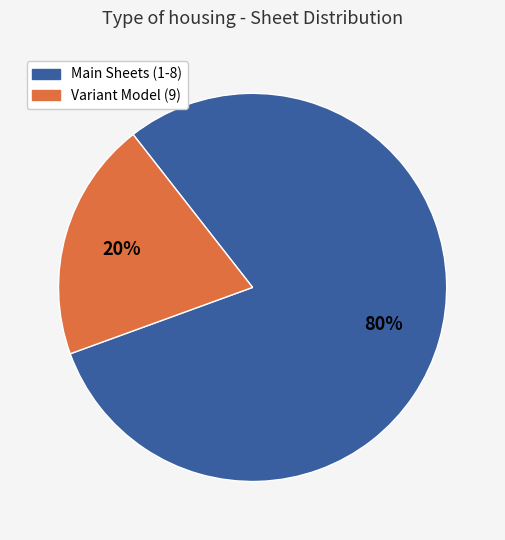

How many segments does this pie chart have?

2